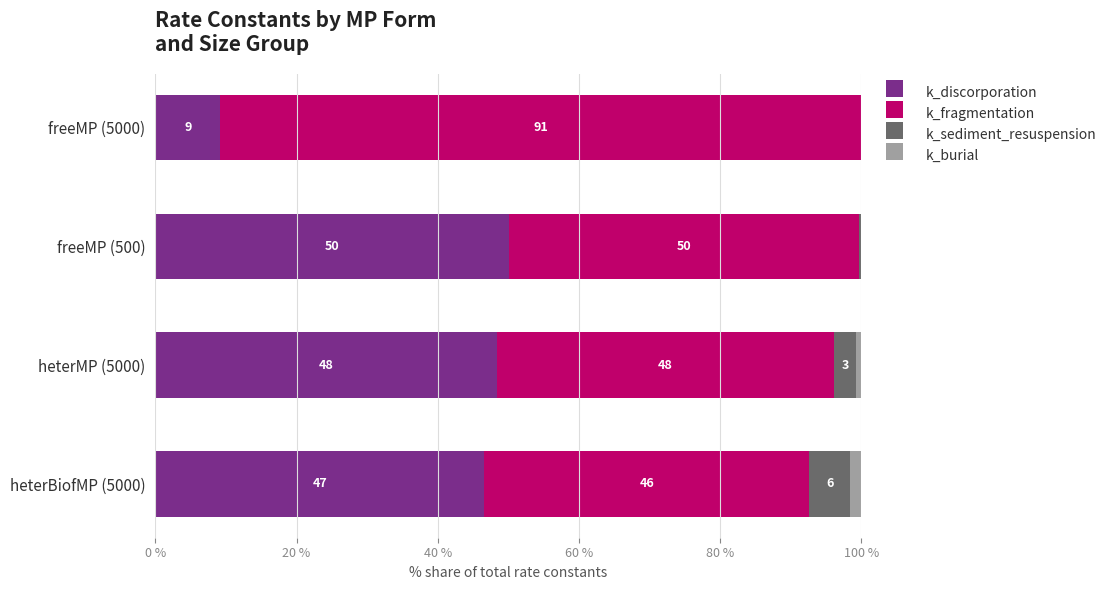

Is it true that k_discorporation equals 48.4 at heterMP (5000)?

True